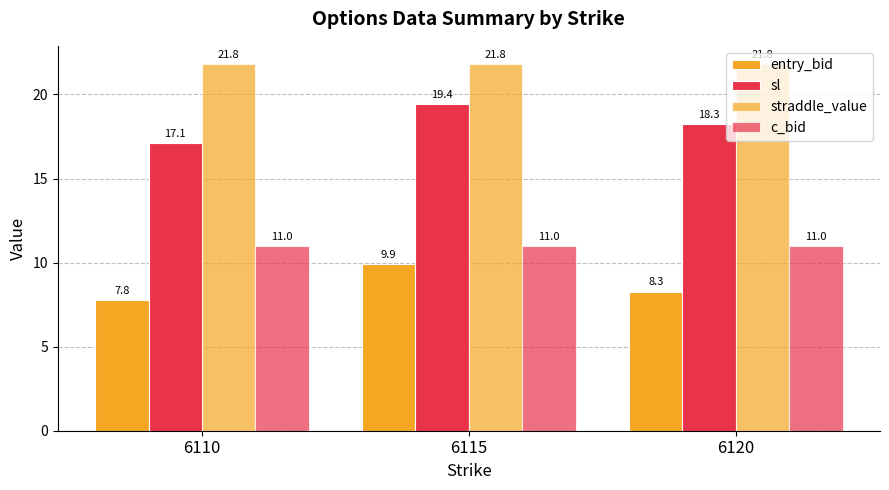

What is the highest value of the sl series?

19.4